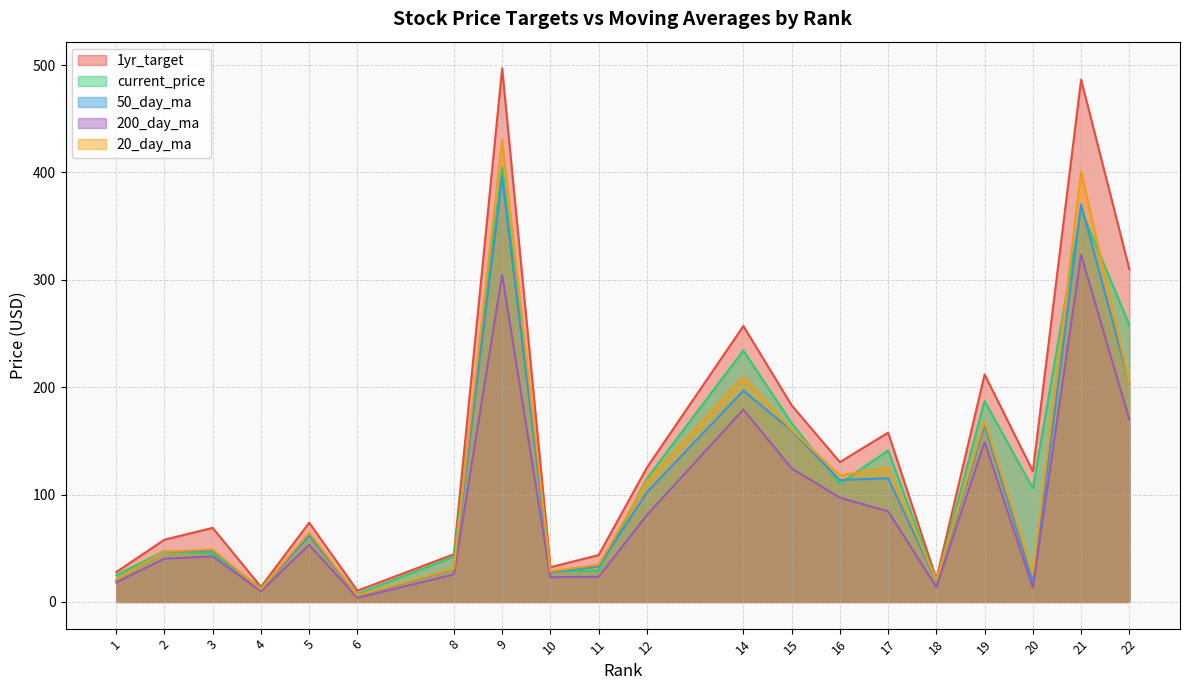

In 20_day_ma, how many points are higher than both neighbors (excluding endpoints)?

7